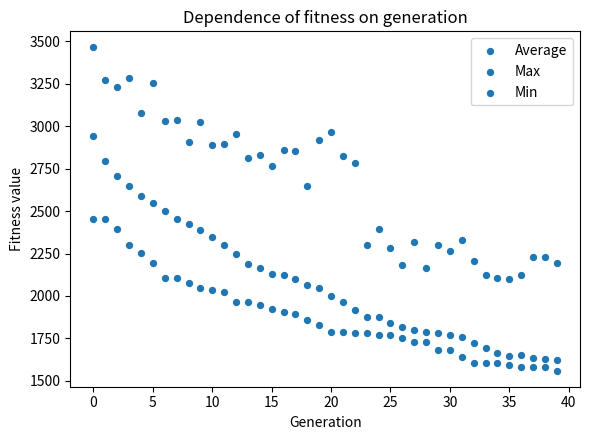

Count the number of points in this scatter plot.

120